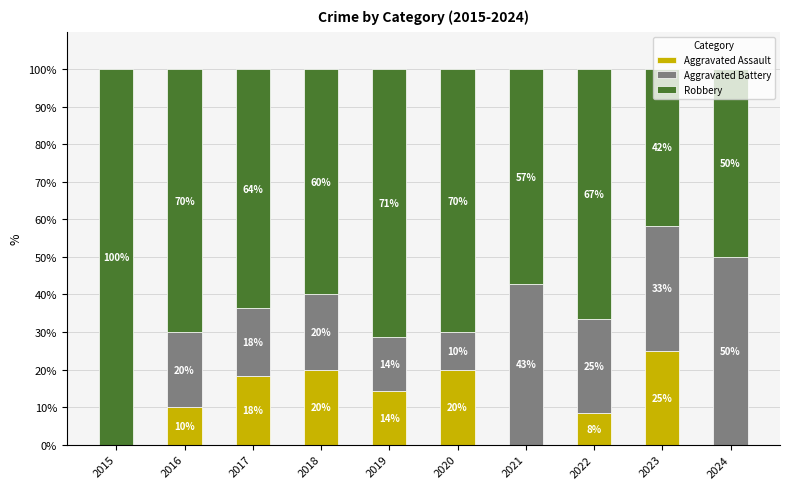

The Aggravated Assault series shows 31.5 at 2017. True or false?

False